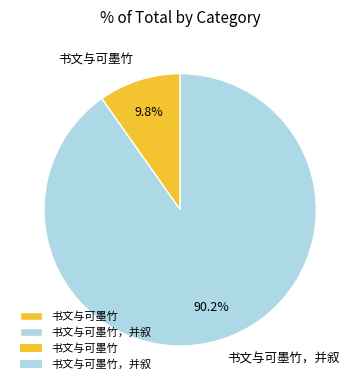

The 书文与可墨竹 slice represents 10% of the pie. True or false?

True